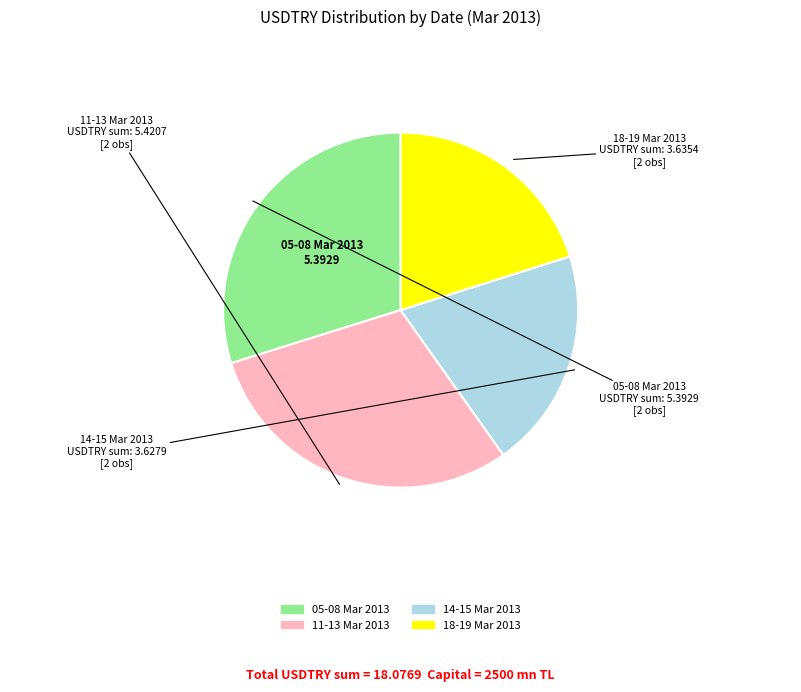

Does any single category account for the majority?

No